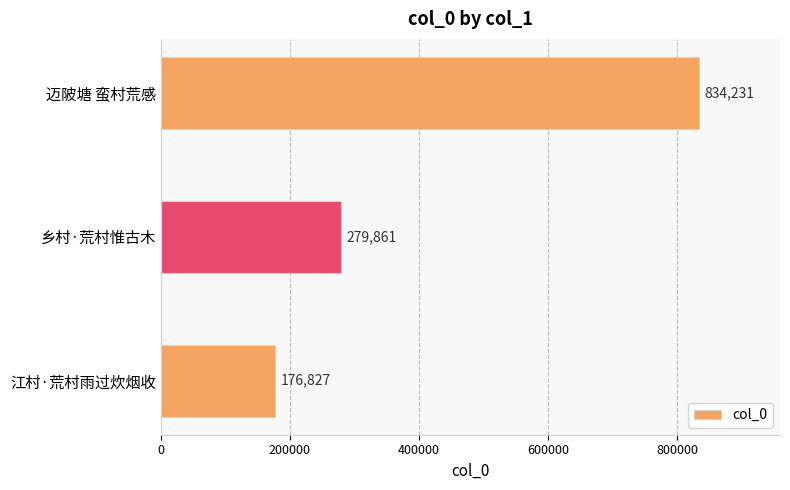

List the labels in order of value, smallest first.

江村·荒村雨过炊烟收, 乡村·荒村惟古木, 迈陂塘 蛮村荒感